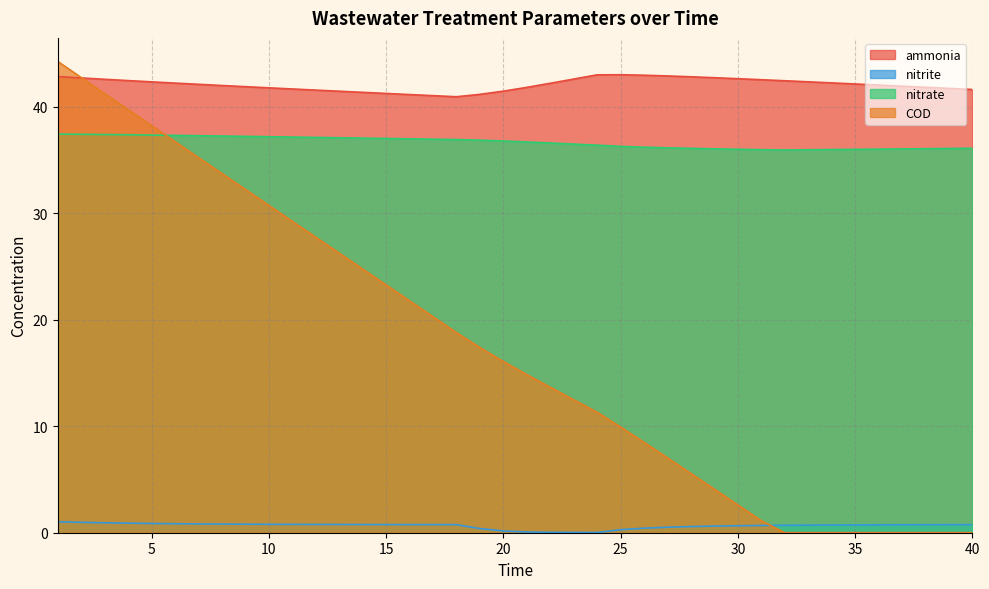

Where is COD nearest to the value 22?

16